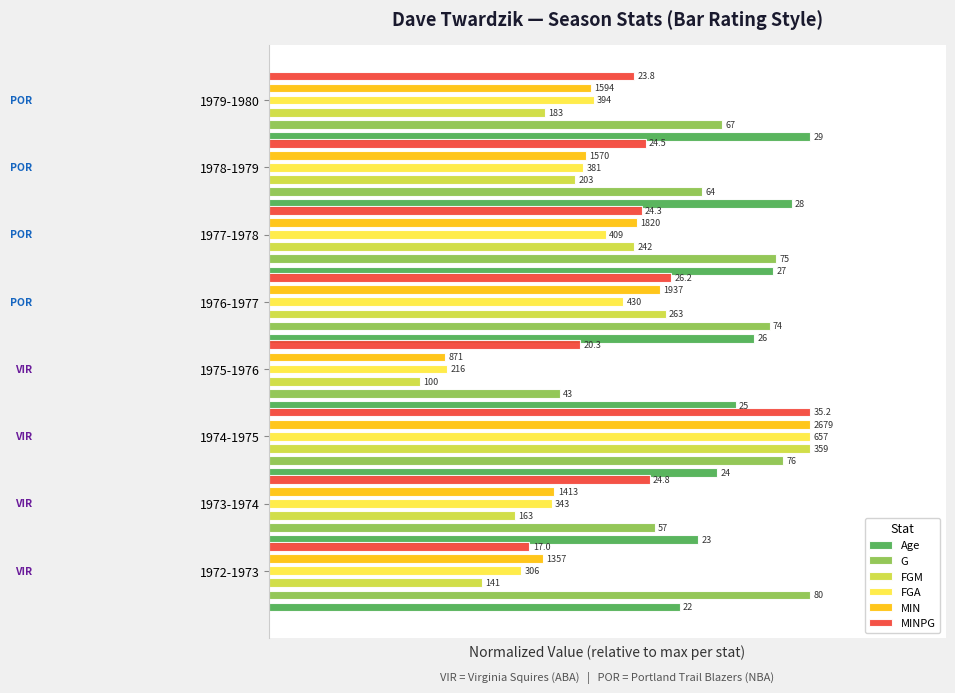

Which has a higher value, 1973-1974 or 1976-1977?

1976-1977